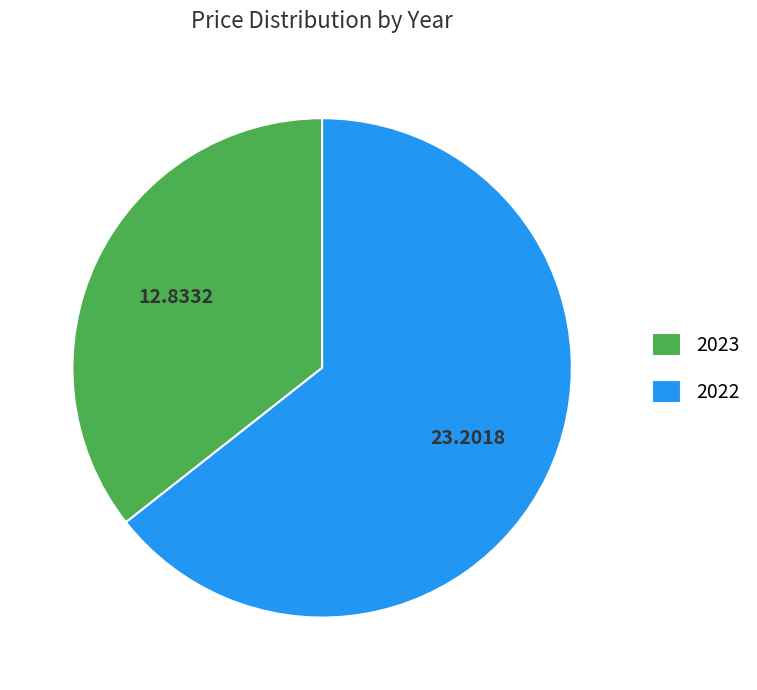

Do 2022 and 2023 together represent more than half of the pie?

Yes